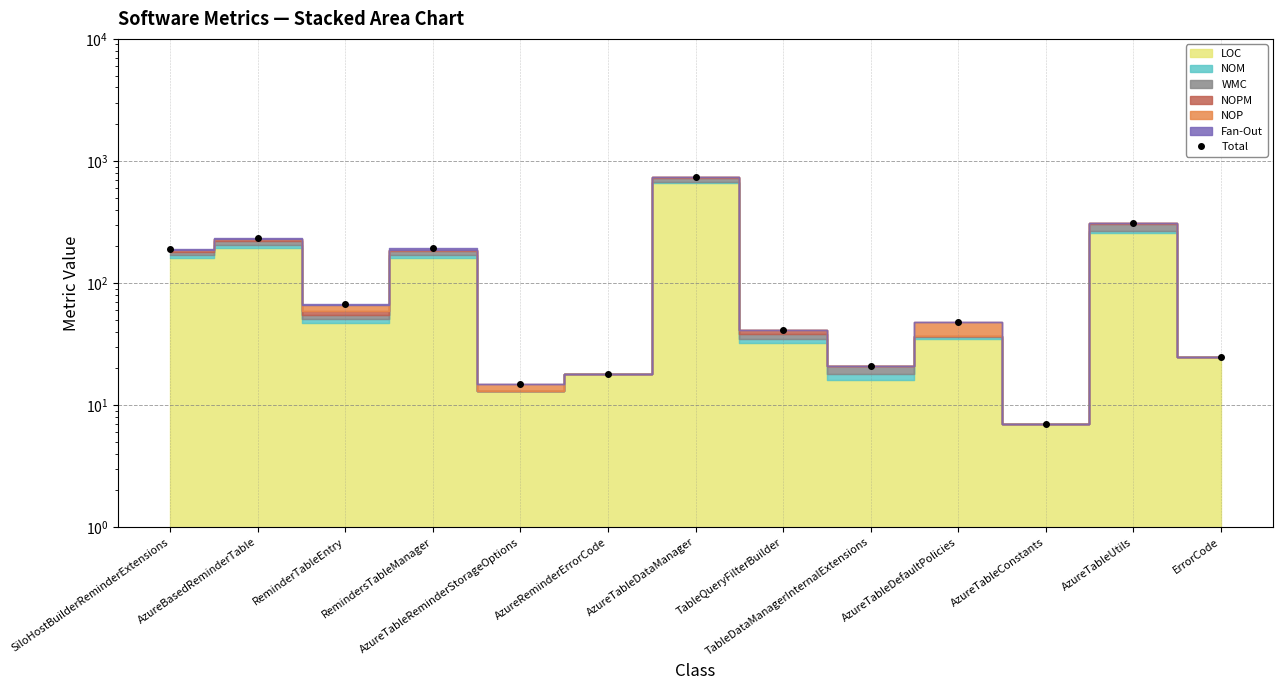

Which category has the lowest value across all series?

AzureTableConstants